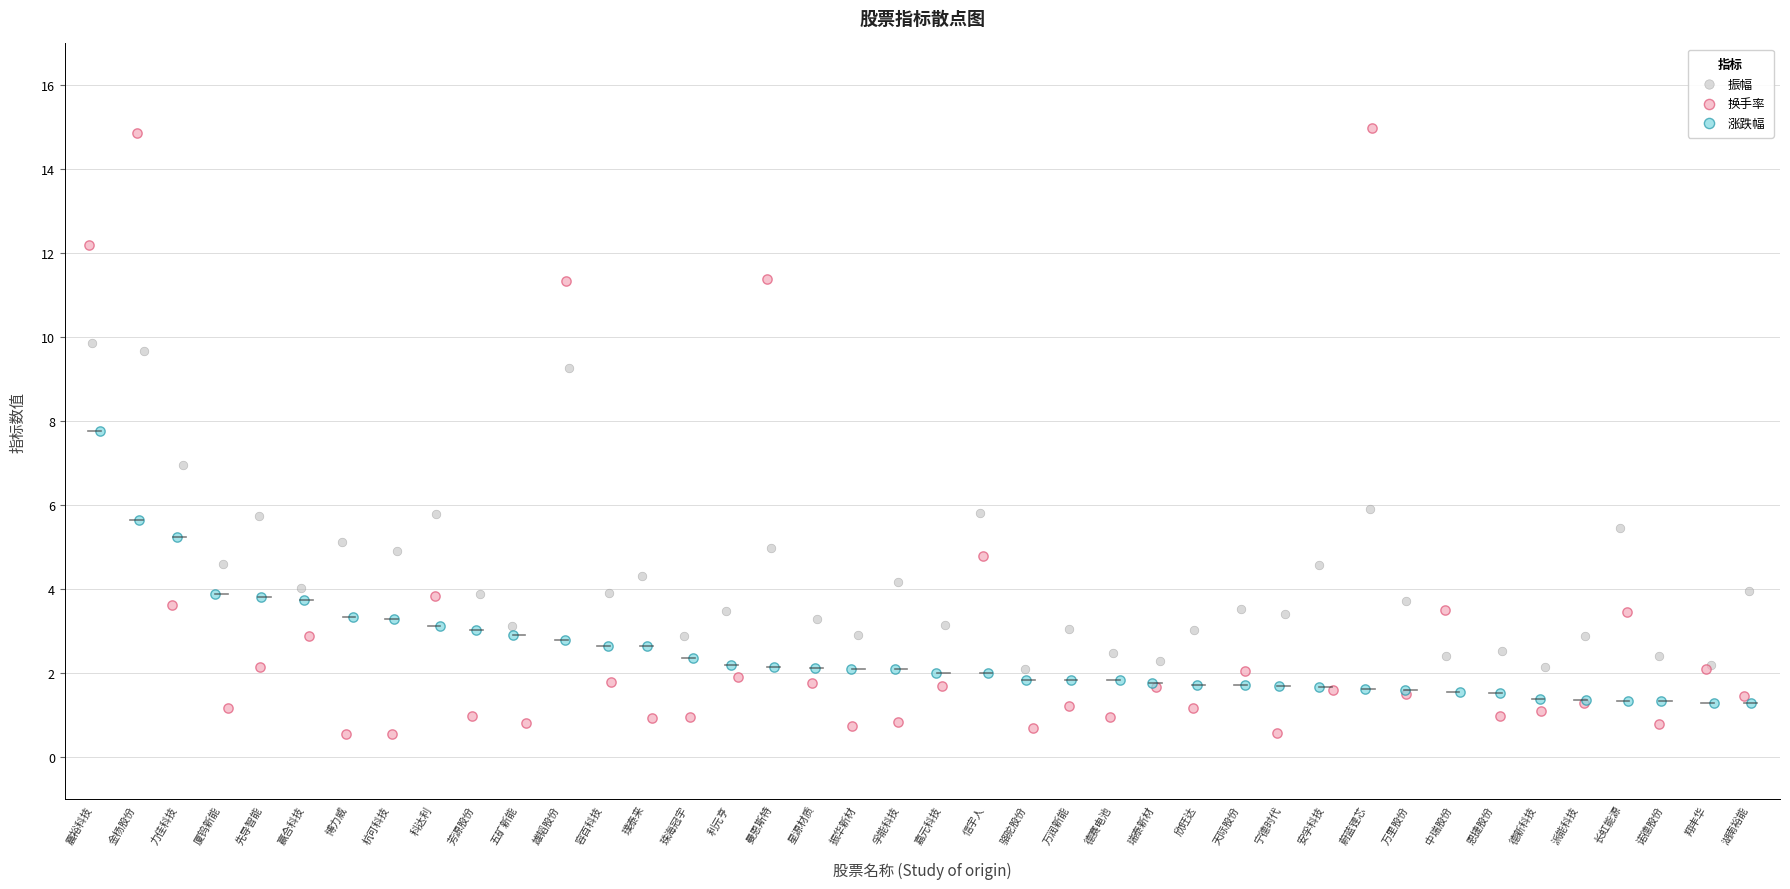

Which series contains the highest Y value?

换手率